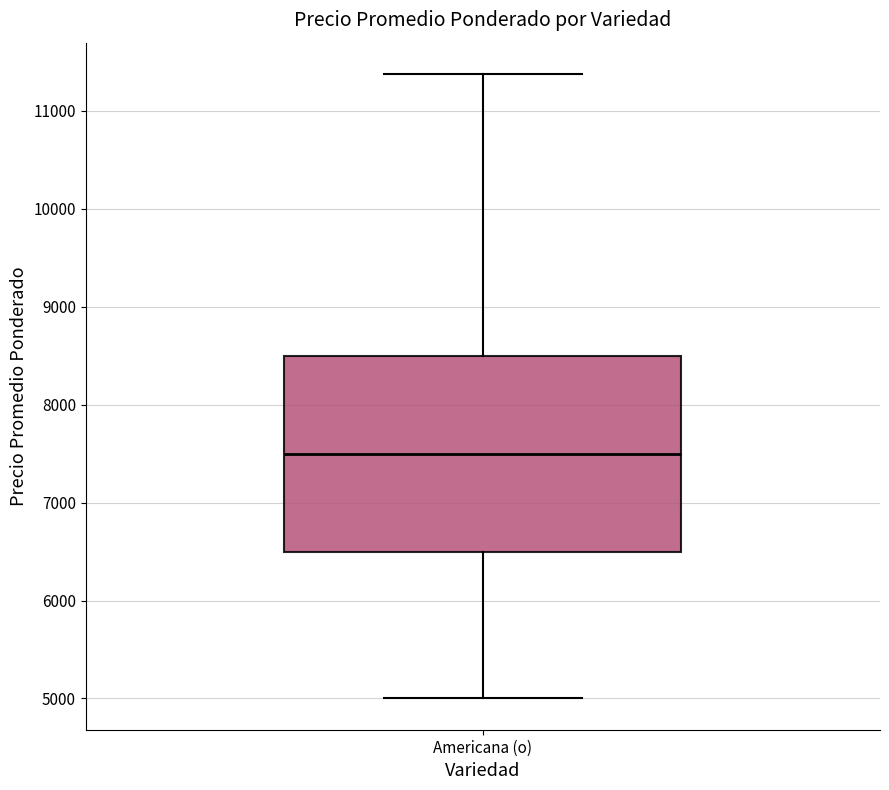

Where does the upper whisker of the box for Americana (o) end on the y-axis? The values are not printed on the chart, so give them approximately, as read against the axis.

11400